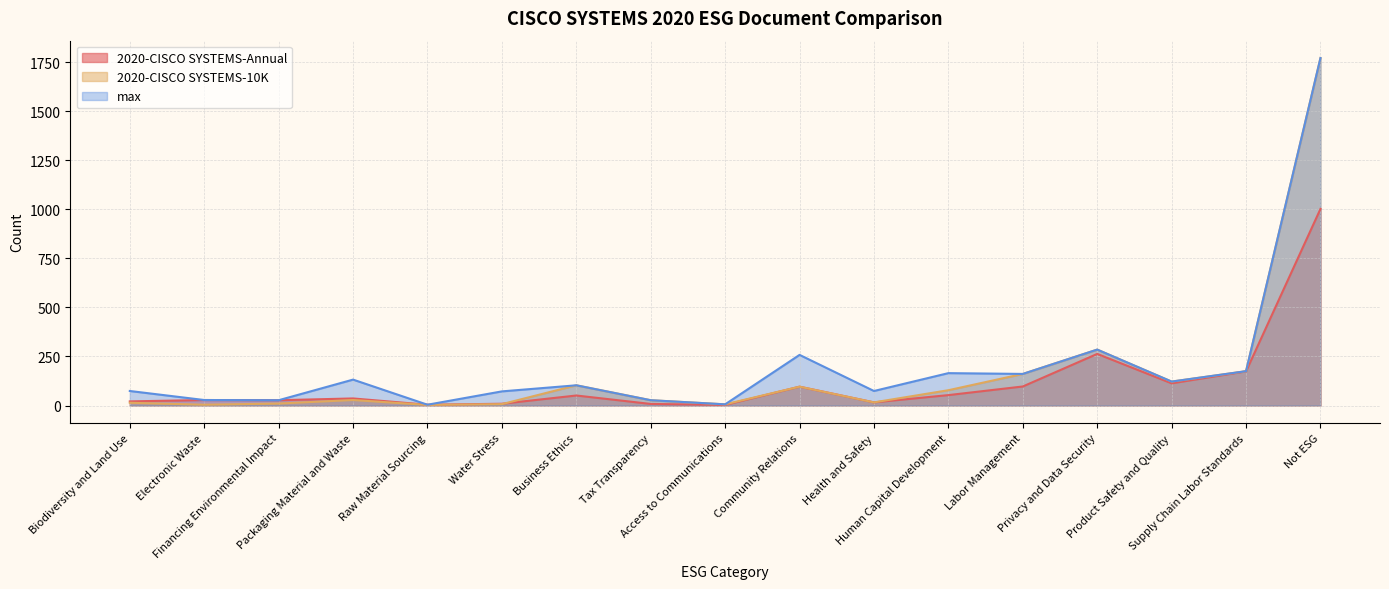

What is the label of the 17th point from the left?

Not ESG